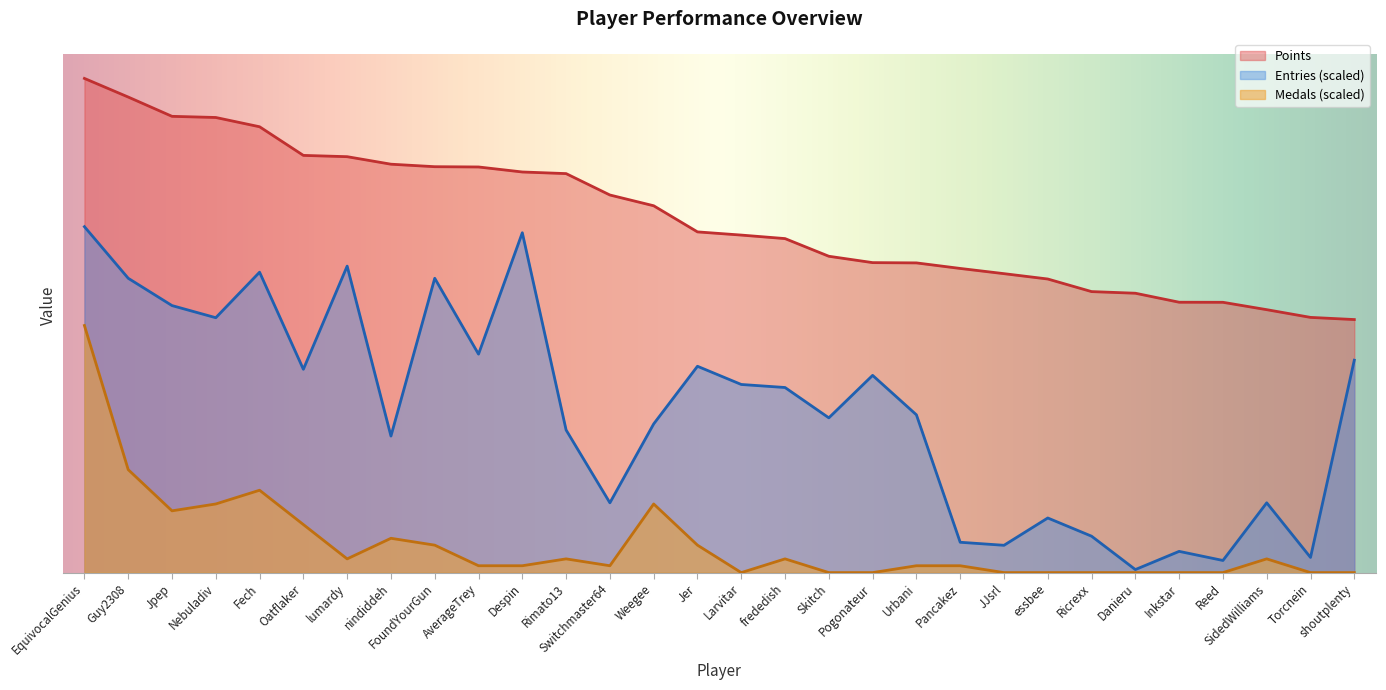

What is the difference between the maximum and minimum values in the Medals series?

3650.0